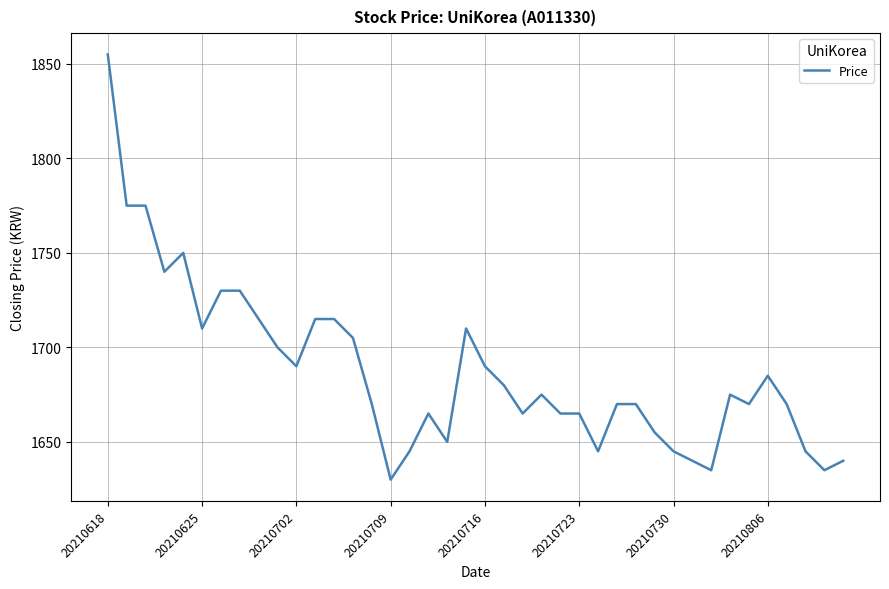

Does the chart display data point markers on the line(s)?

No